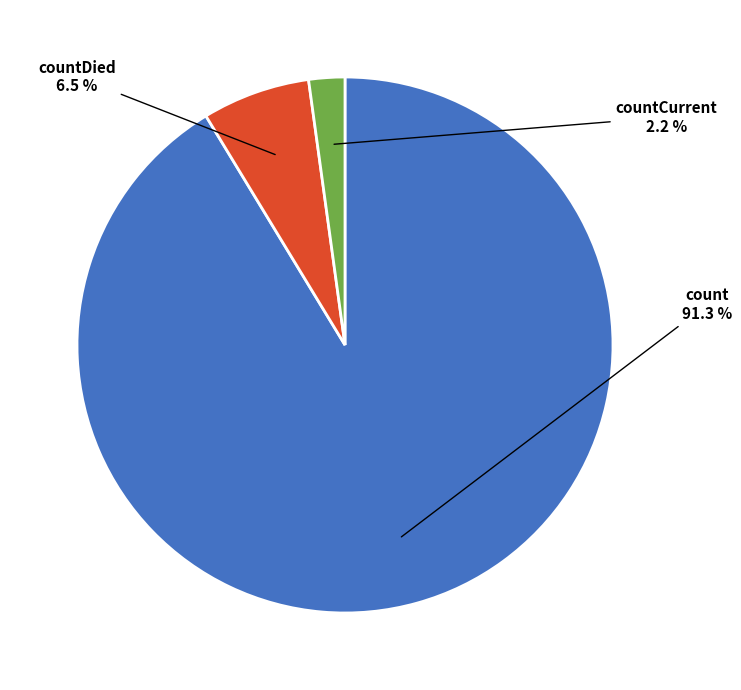

Does any single category account for the majority?

Yes